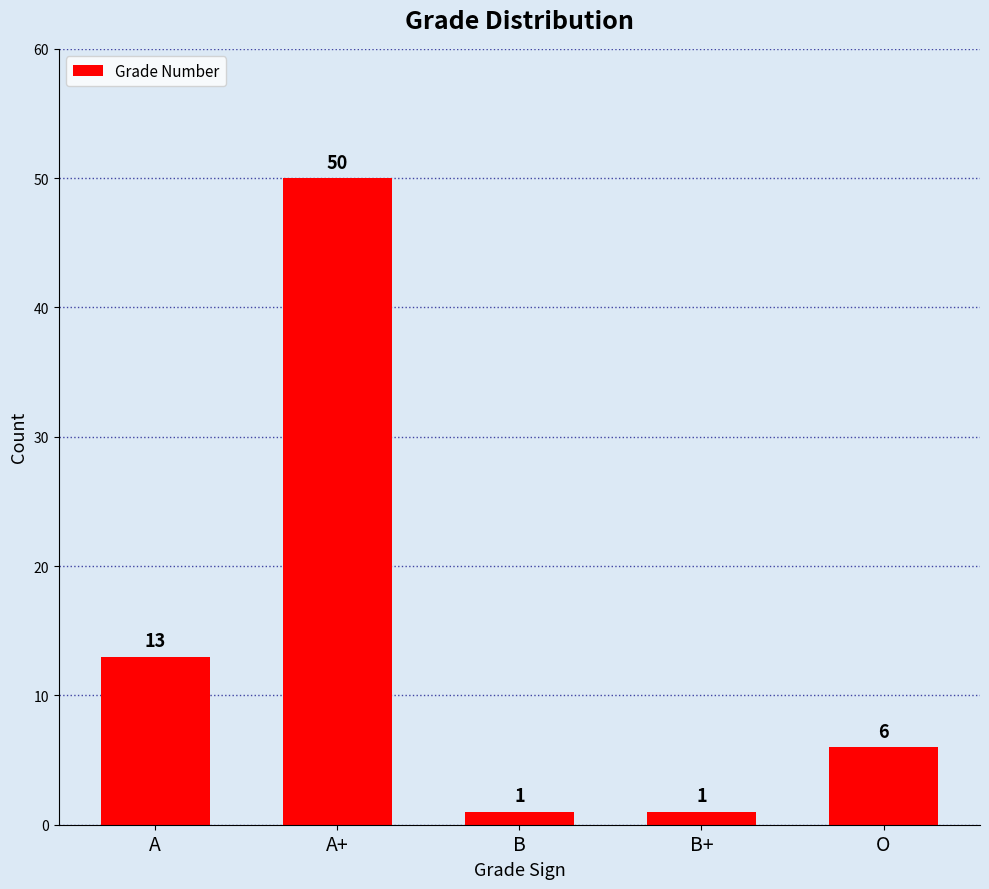

What is the value of the 4th bar from the left?

1